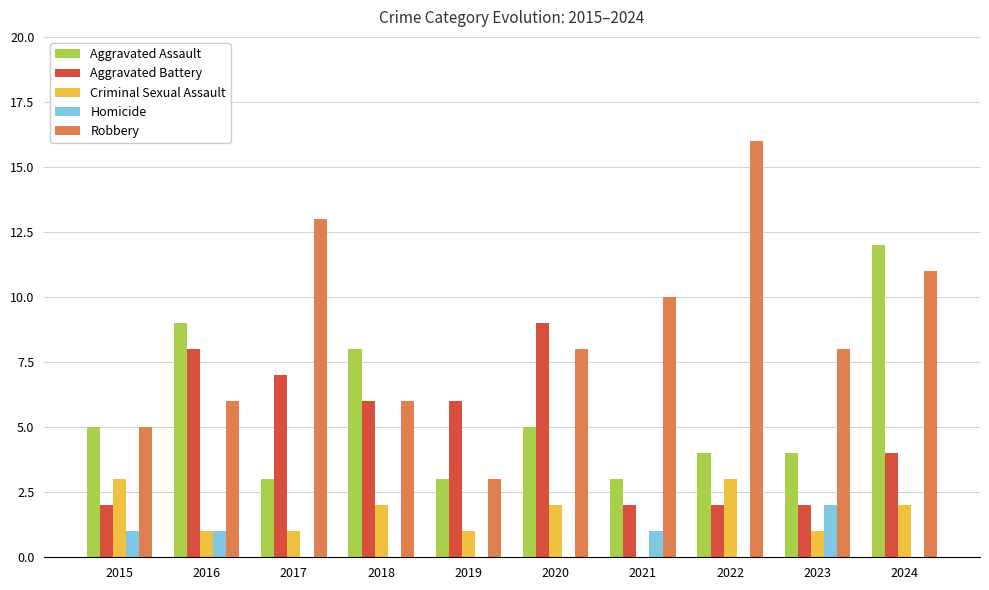

What is the sum of the Aggravated Battery values at 2019 and 2021?

8